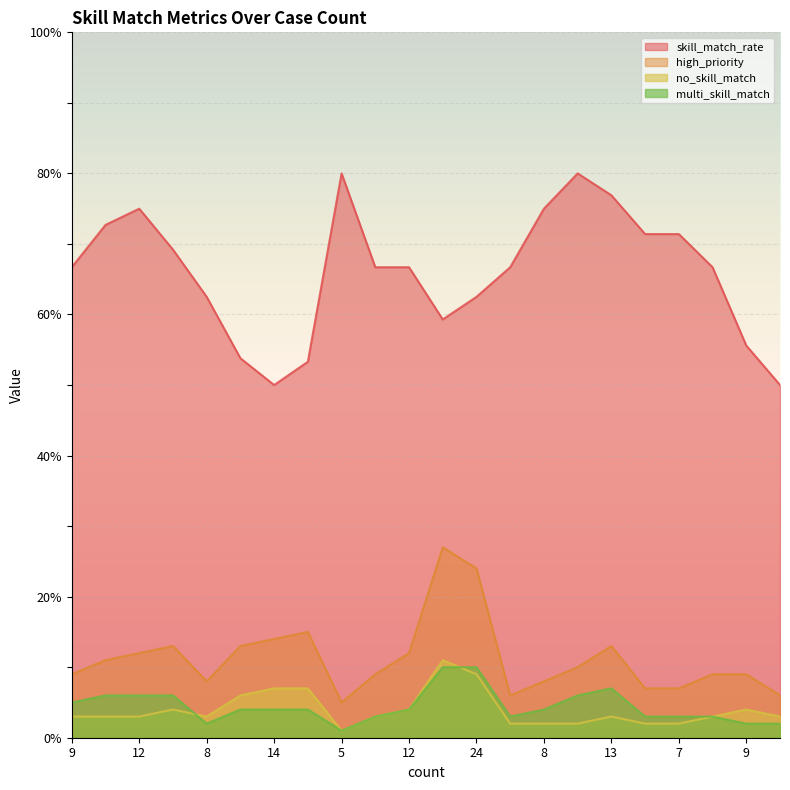

What is the label of the 10th point from the right?

24